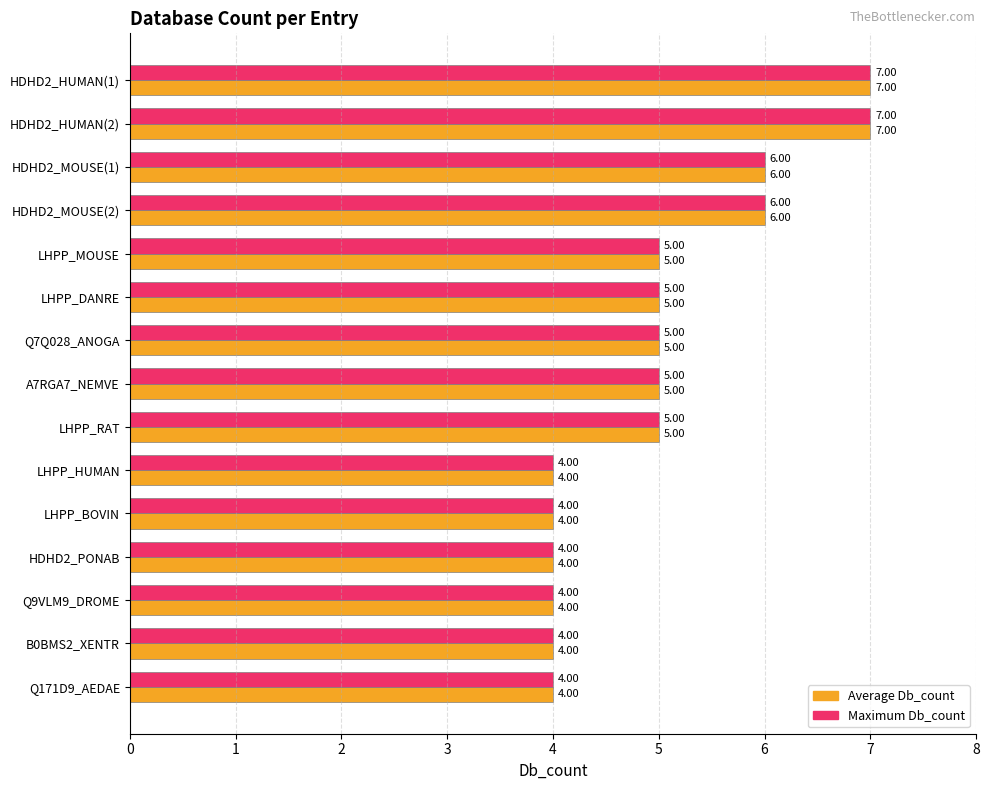

What is the average value of the Average Db_count series?

5